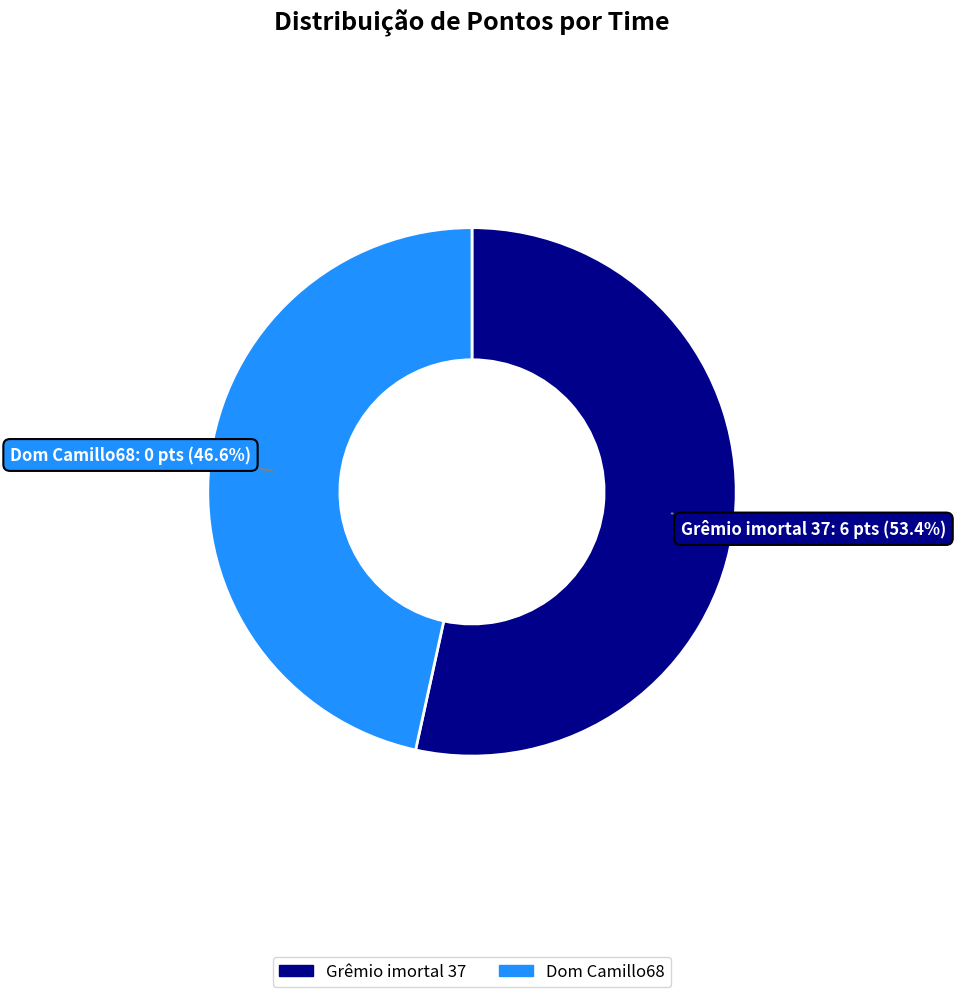

To the nearest percent, what is the difference between the largest and smallest slice percentages?

7%